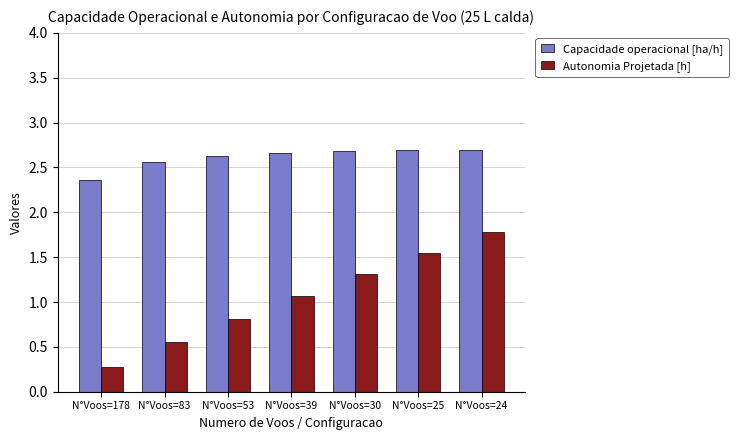

What is the sum of all Autonomia Projetada [h] values?

7.4